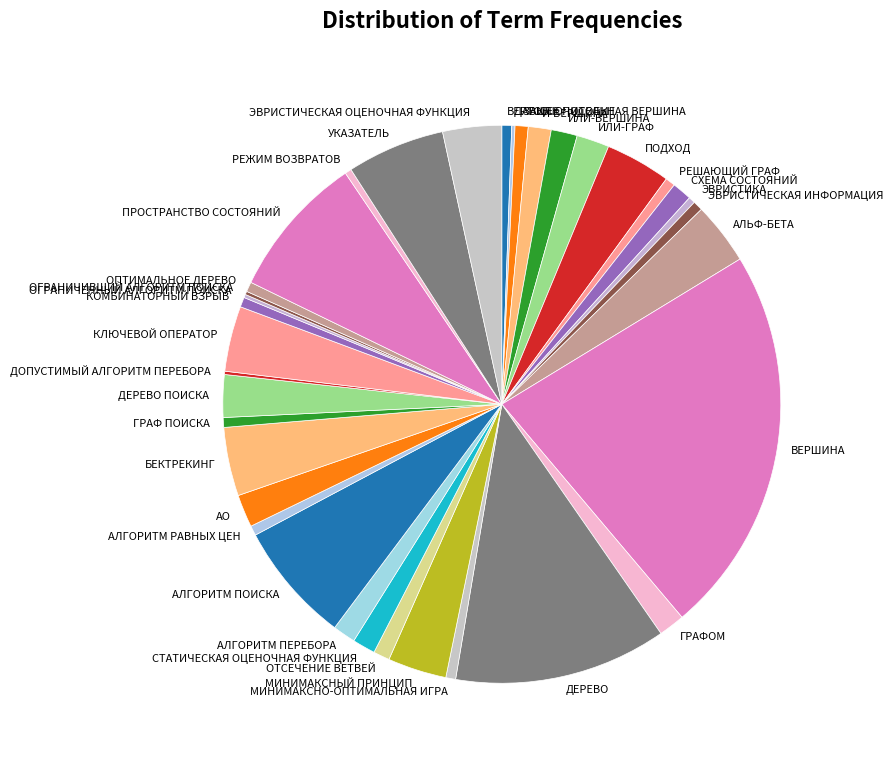

The И-ВЕРШИНА slice represents 11% of the pie. True or false?

False